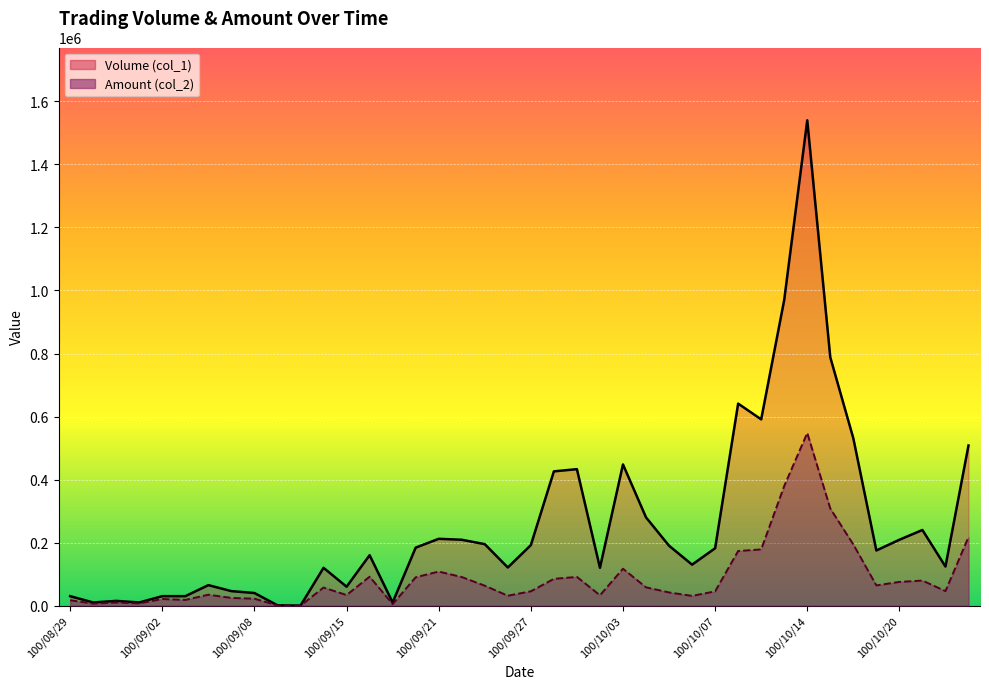

Reading left to right, list all the values displayed in this chart.

Volume (col_1): 30000	10000	15000	10000	30000	30000	65000	46000	40000	1000	0	120000	60000	160000	10000	184000	212000	209000	195000	121000	192000	426000	433000	120000	448000	280000	190000	130000	182000	641000	591000	970000	1540000	788000	531000	175000	209000	240000	124000	508000
Amount (col_2): 17100	6300	9750	7000	21000	18100	34600	24430	22000	540	0	57300	33600	91800	4800	89870	108140	90670	63200	31400	45450	84900	91120	32800	117080	57990	41800	30910	45200	173330	178350	379640	547840	308100	194110	64150	75240	79500	46020	217460